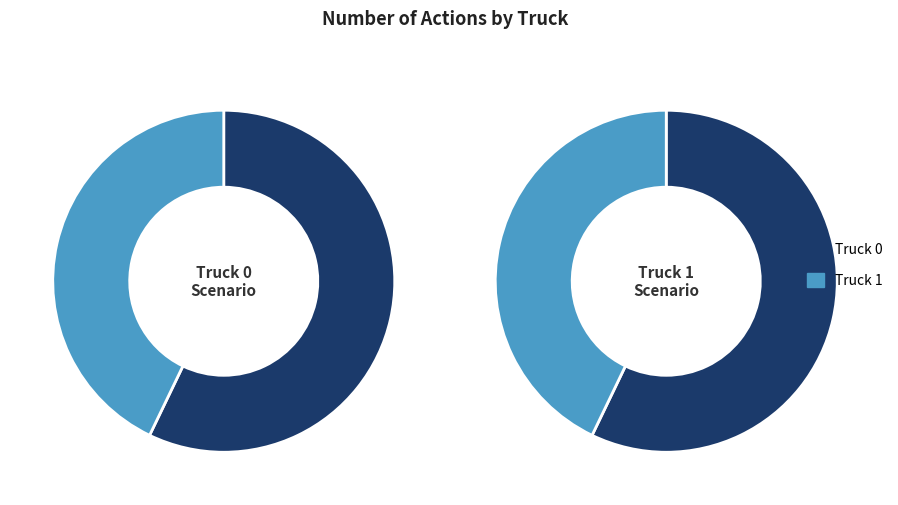

What is the total percentage of Truck 1 and Truck 0?

100.0%